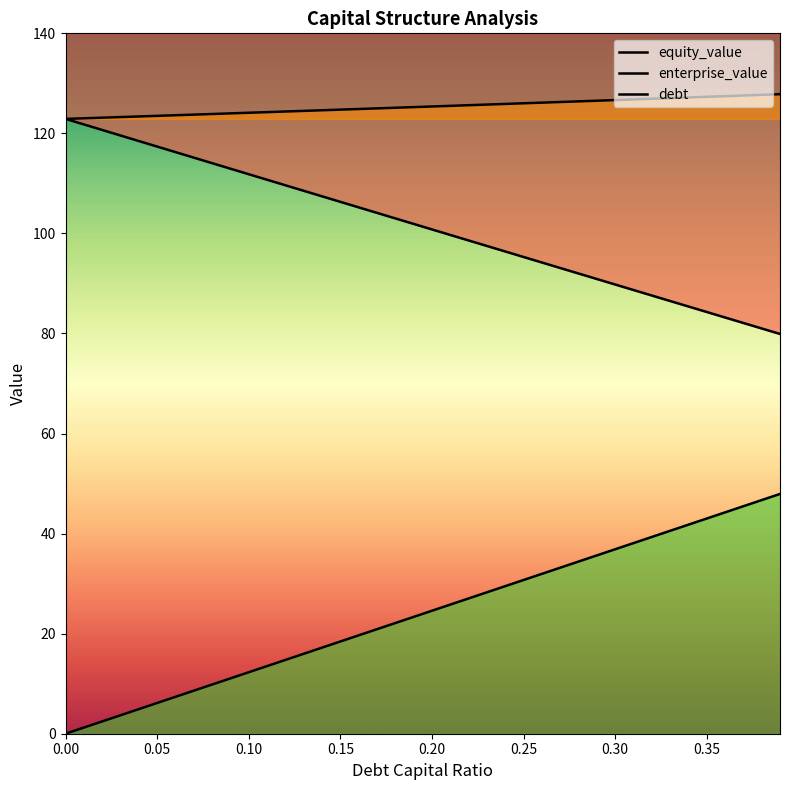

What is the total value across all series at 0.22?

251.3